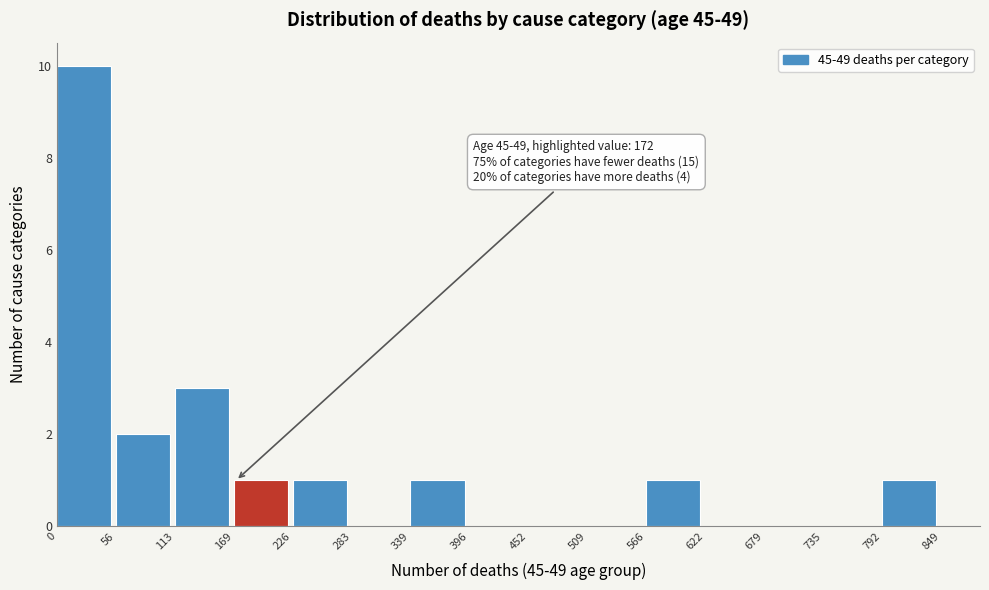

Which range on the x-axis has the tallest bar?

0 to 56